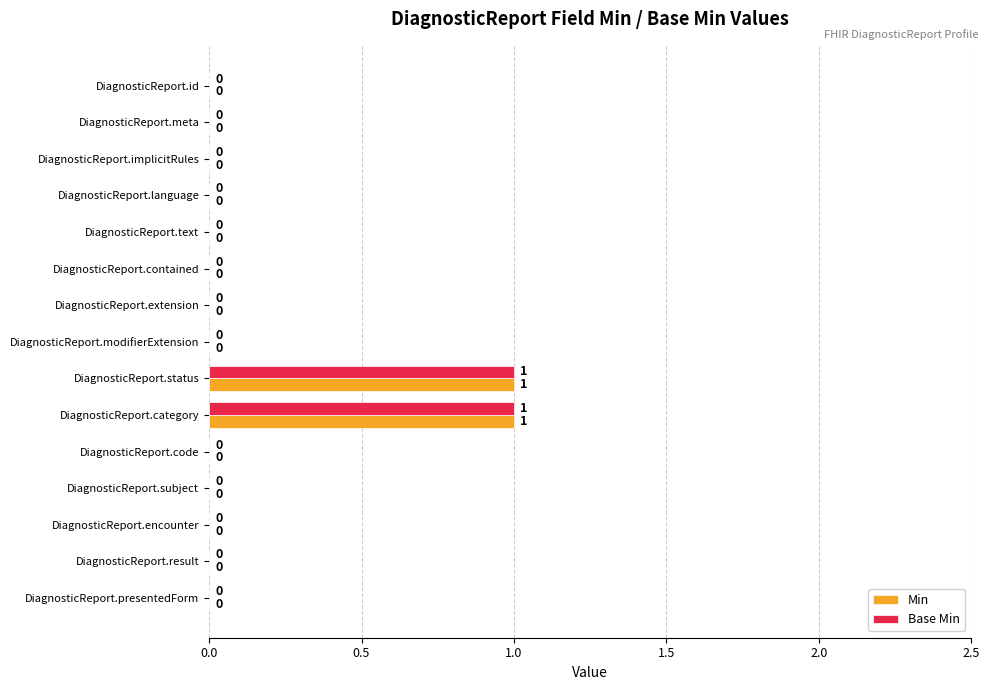

Is it true that Base Min equals 0 at DiagnosticReport.implicitRules?

True